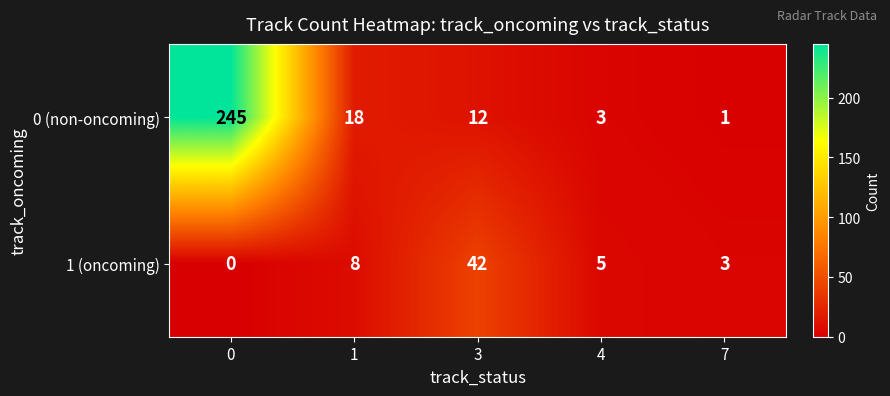

Which series has the largest total across all categories?

0 (non-oncoming)